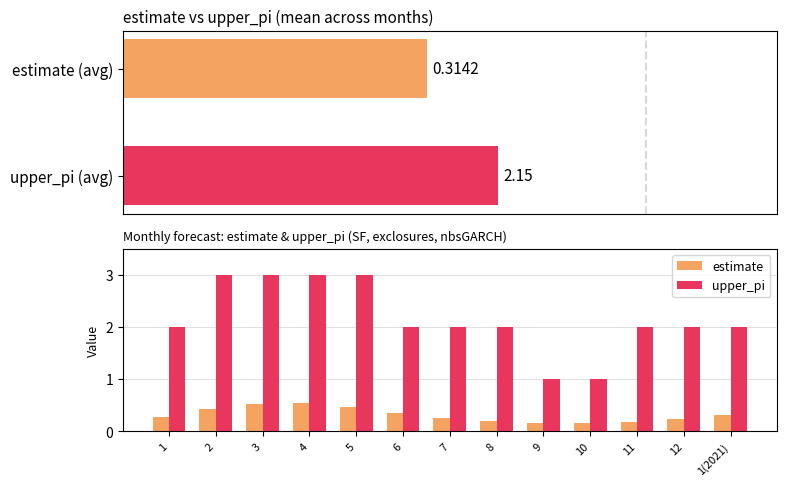

Which series has the largest range (max minus min)?

upper_pi